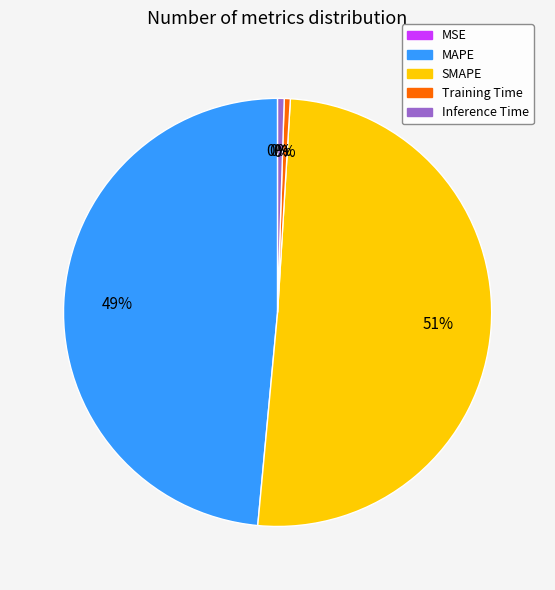

Which slice is the largest?

SMAPE